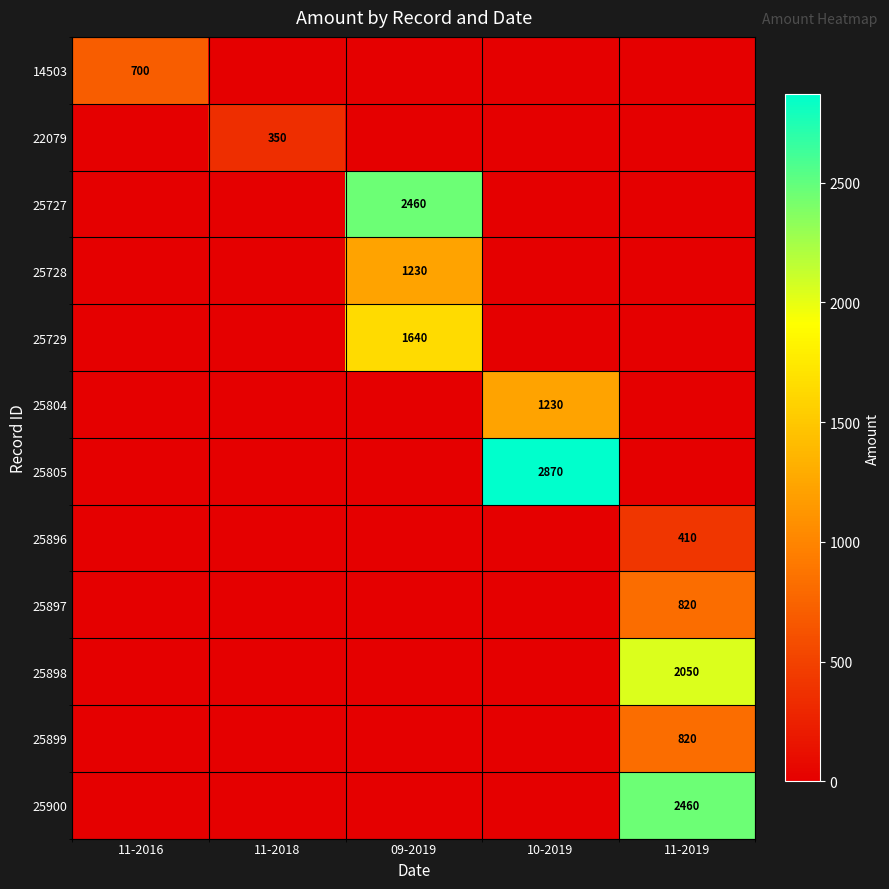

The value of 25805 at 10-2019 is 5155. True or false?

False